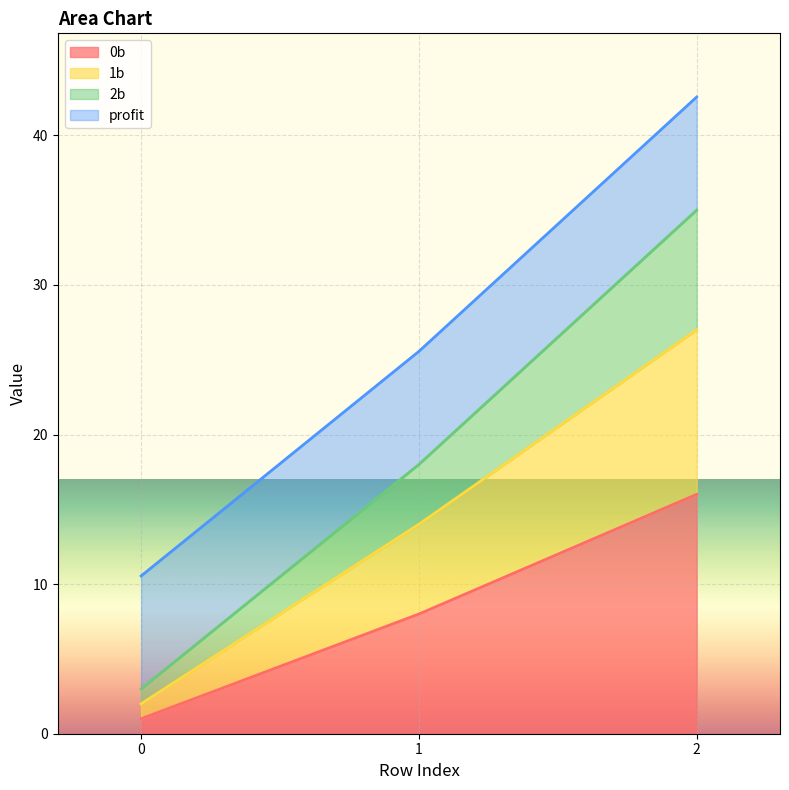

What is the total value across all series at 2?

42.6